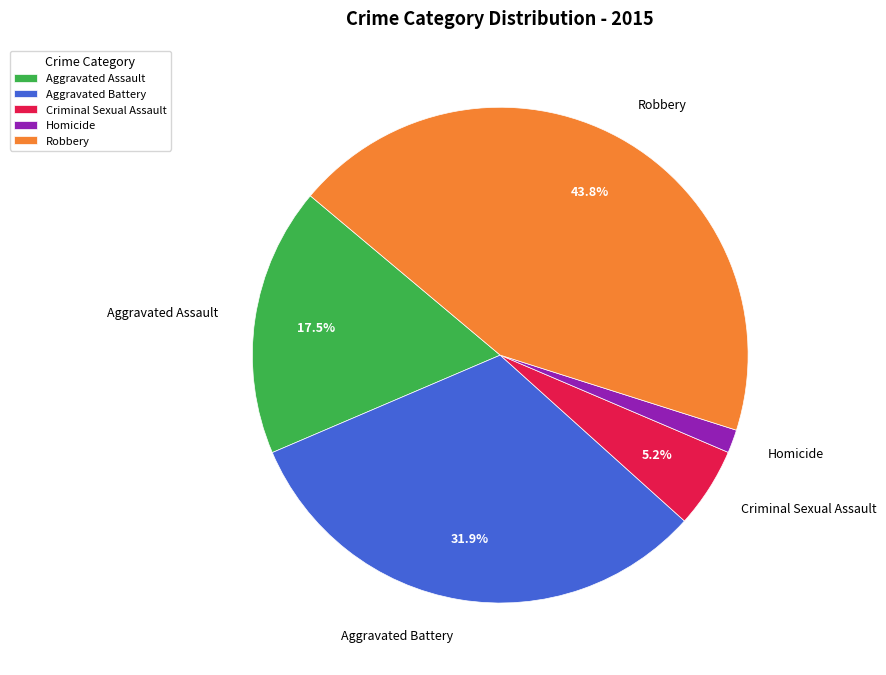

Does Aggravated Battery account for over 50% of the chart?

No